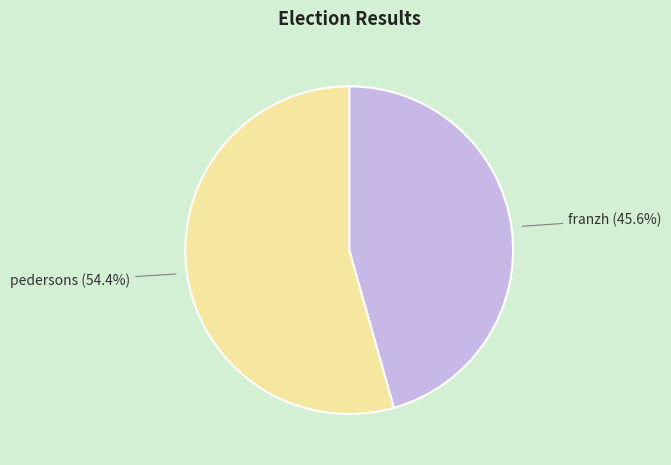

Is there any slice that represents more than half of the pie?

Yes